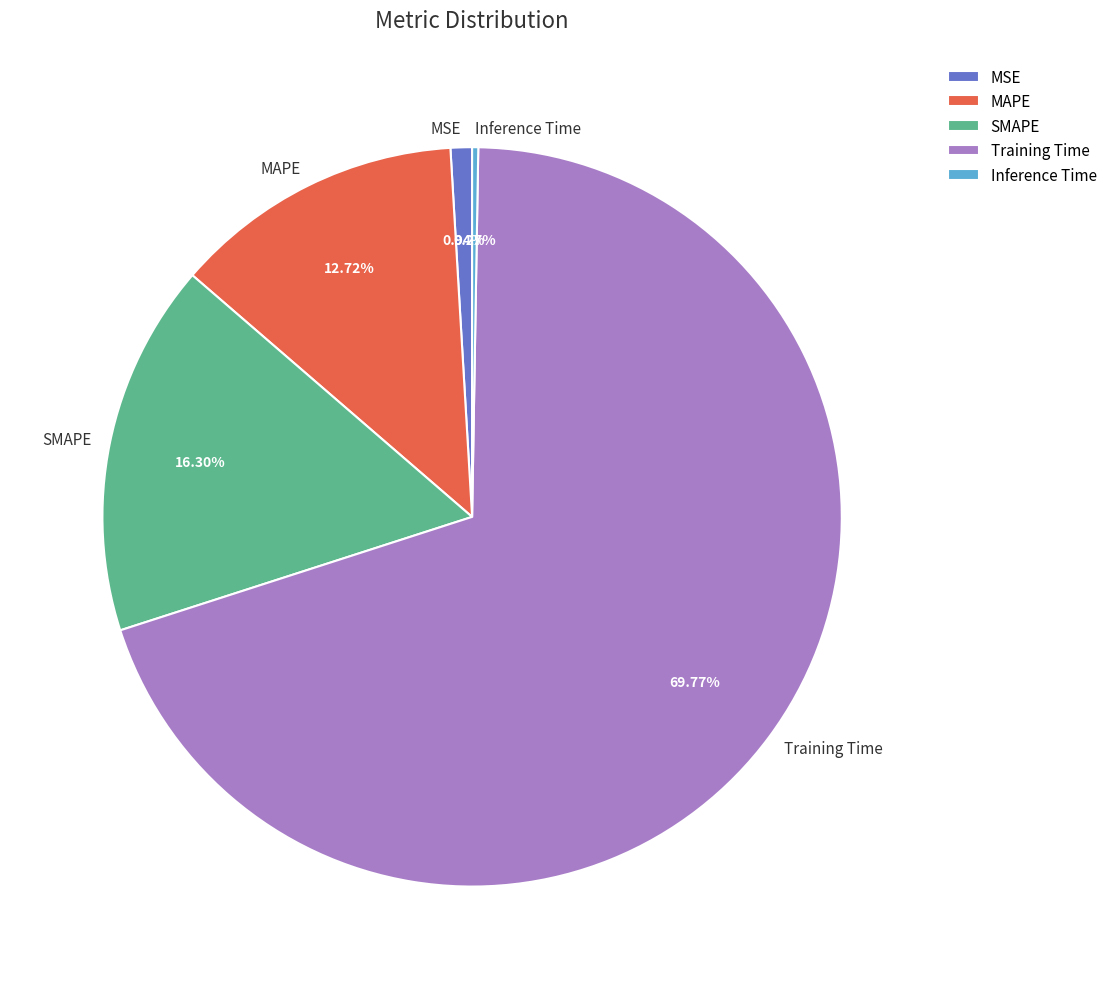

Is the sum of MAPE and Training Time greater than half?

Yes